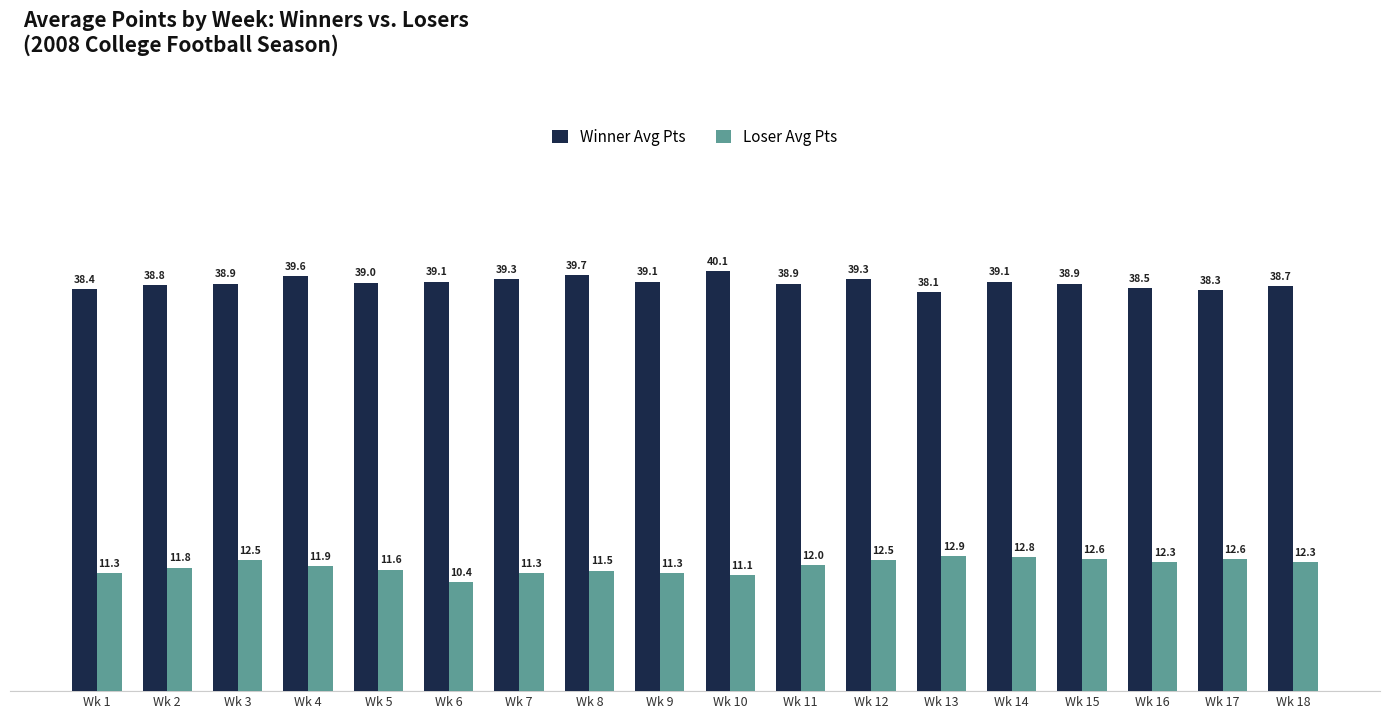

What is the value of the Loser Avg Pts bar at the 7th from the left?

11.3